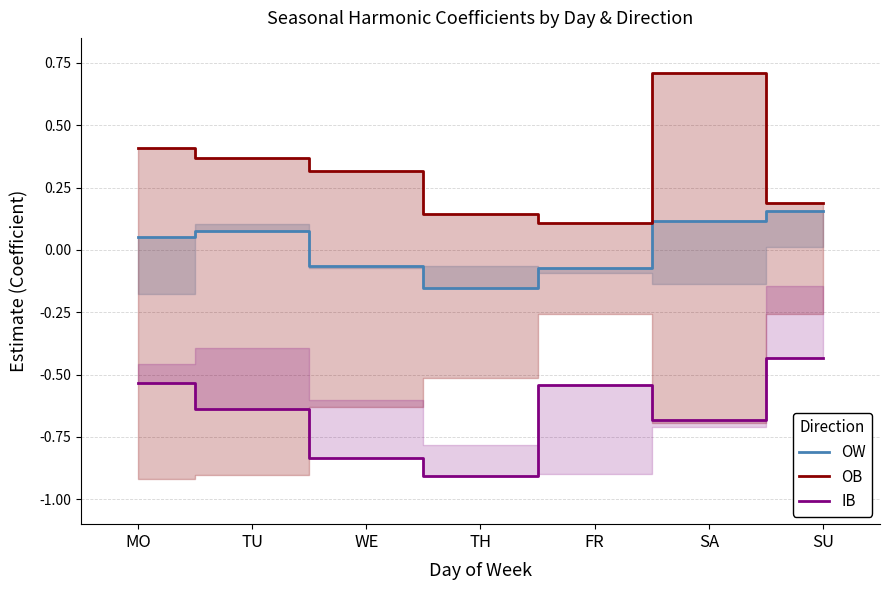

At which category does OW reach its first local peak?

TU